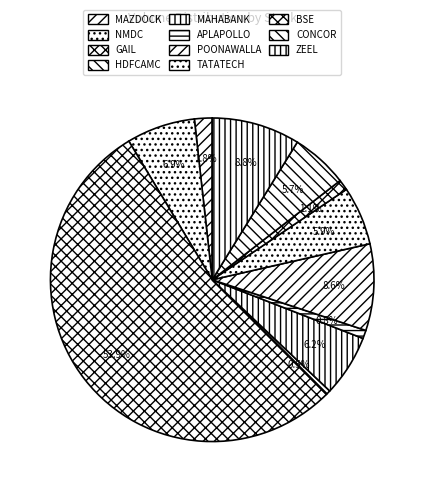

True or false: MAZDOCK accounts for 2% of the total.

True